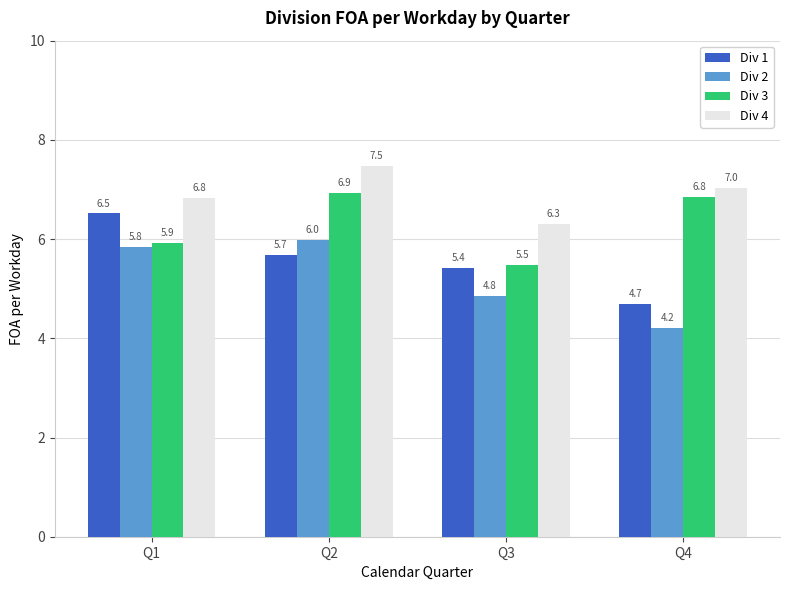

Which series changed the most between Q1 and Q4?

Div 1